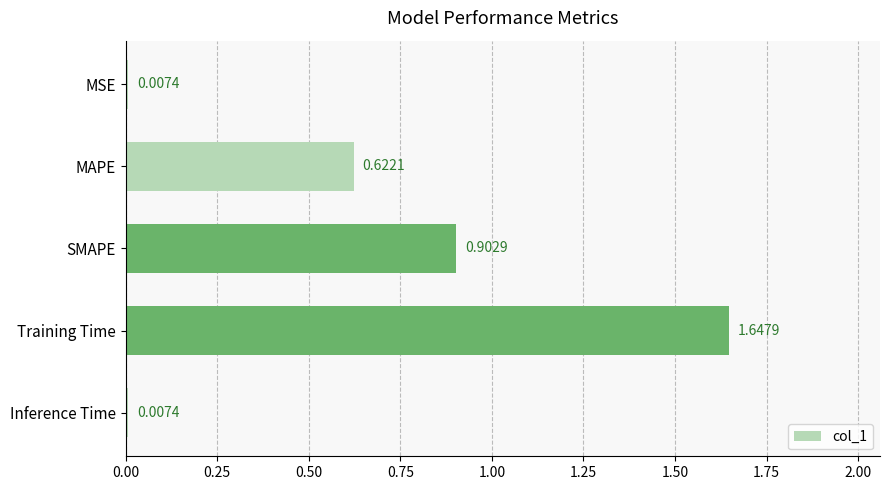

At which category does the chart reach its peak across all series?

Training Time